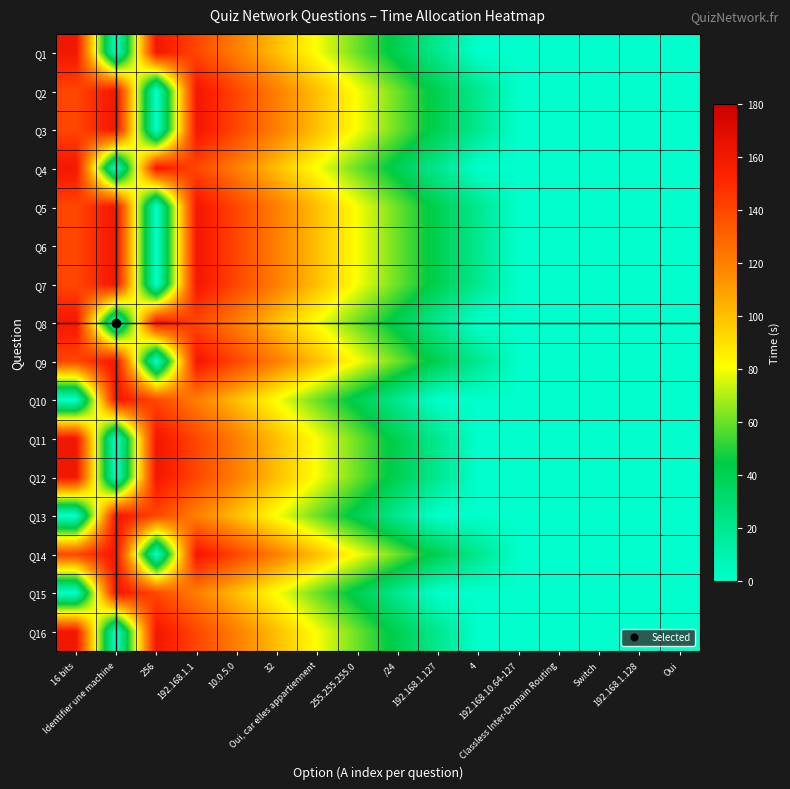

Rank the series at 10.0.5.0 from highest to lowest value.

Q2, Q3, Q5, Q6, Q7, Q9, Q14, Q1, Q4, Q8, Q11, Q12, Q16, Q10, Q13, Q15